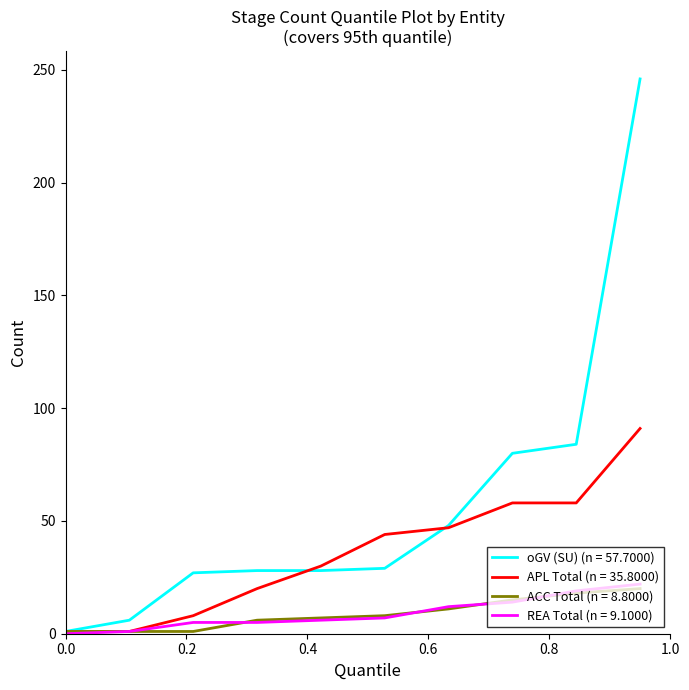

What is the maximum value shown in the chart?

246